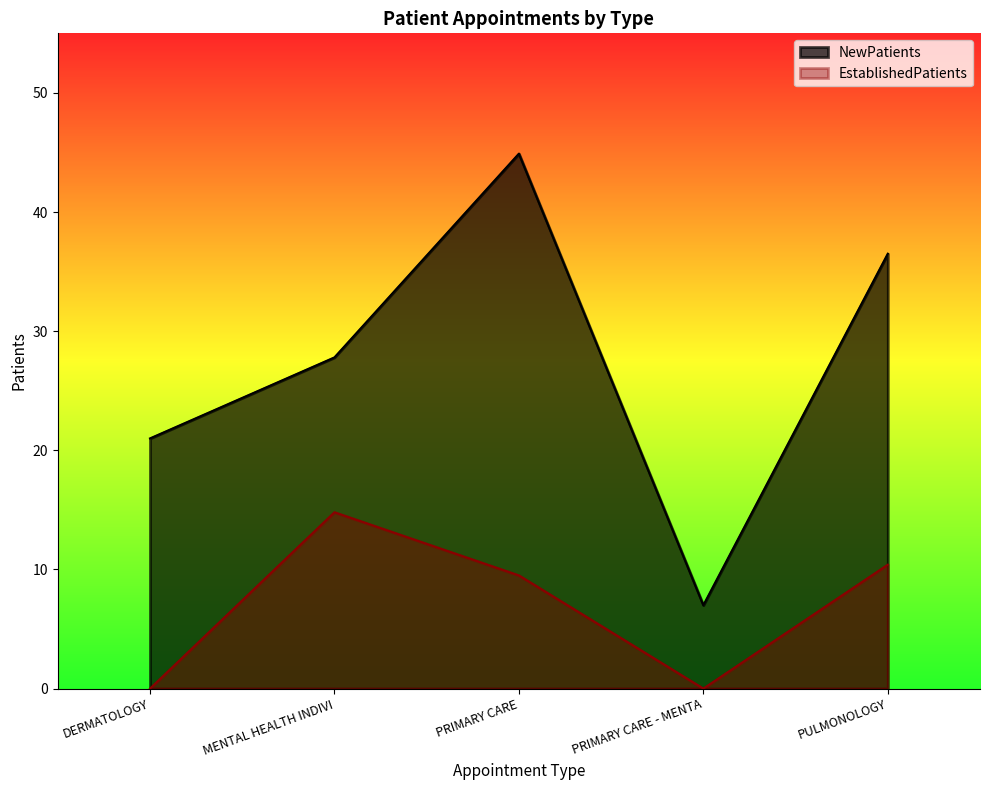

What is the total value across all series at PULMONOLOGY?

46.9